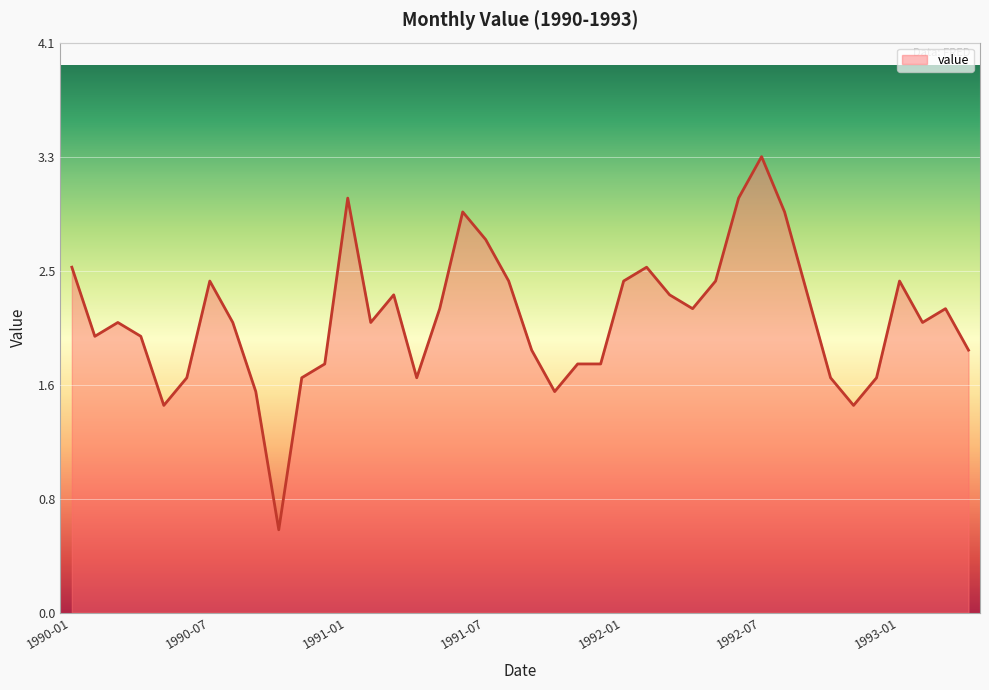

Does the chart display data point markers on the line(s)?

No